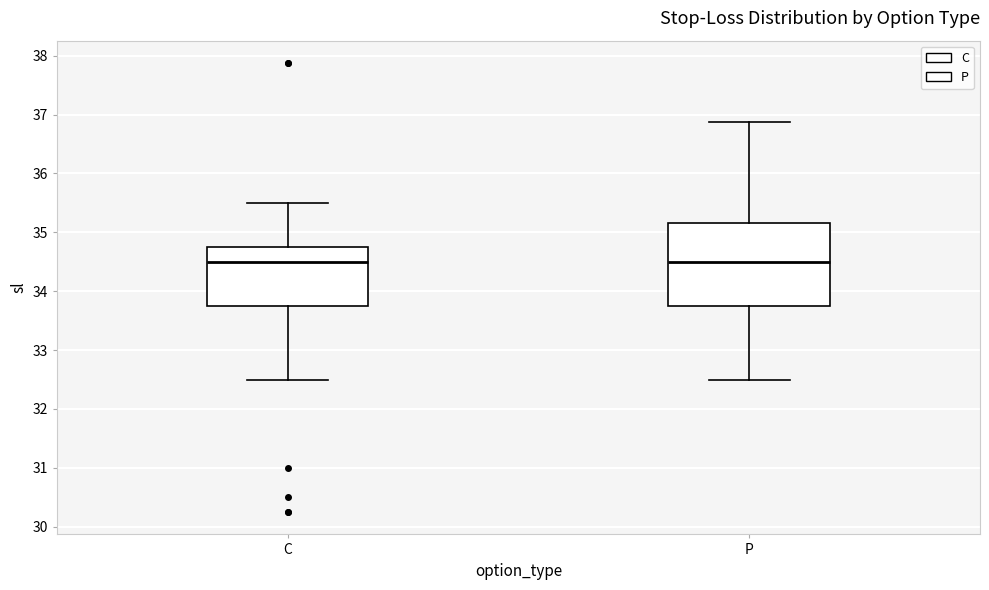

Where does the lower whisker of the box for C end on the y-axis? The values are not printed on the chart, so give them approximately, as read against the axis.

32.5